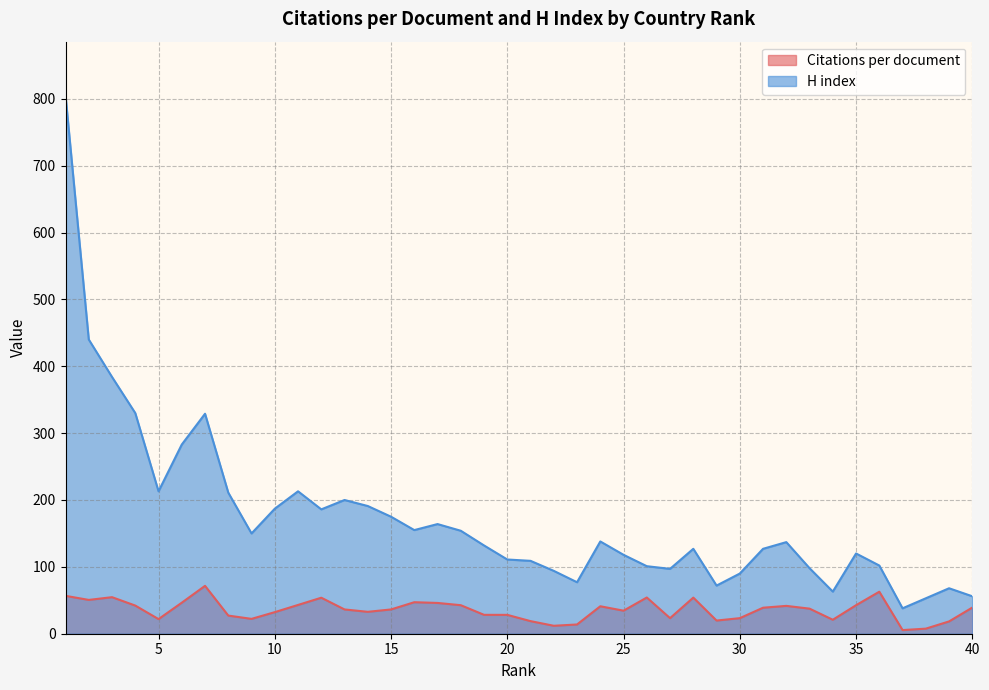

At which category is the sum across all series the highest?

1